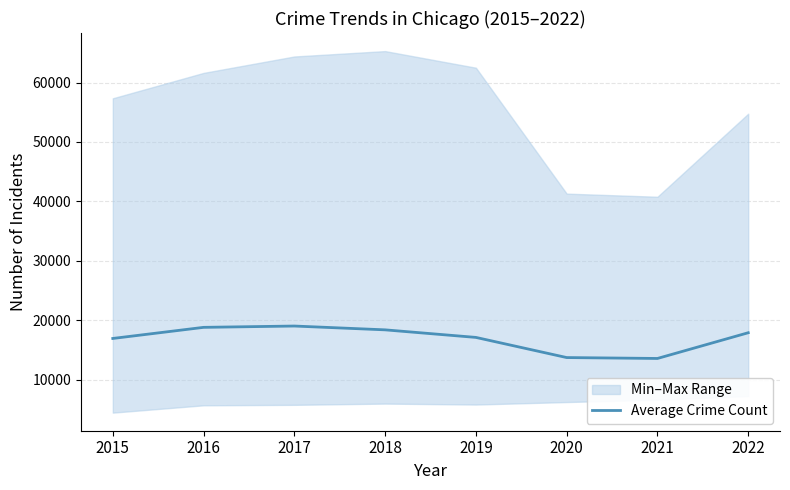

Does the chart display data point markers on the line(s)?

No